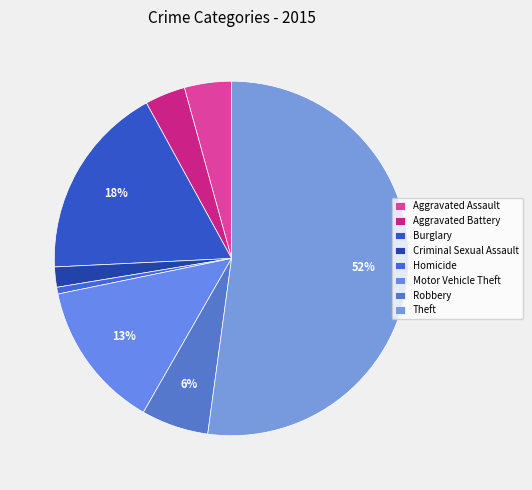

What percentage is the Homicide slice, to the nearest percent?

1%